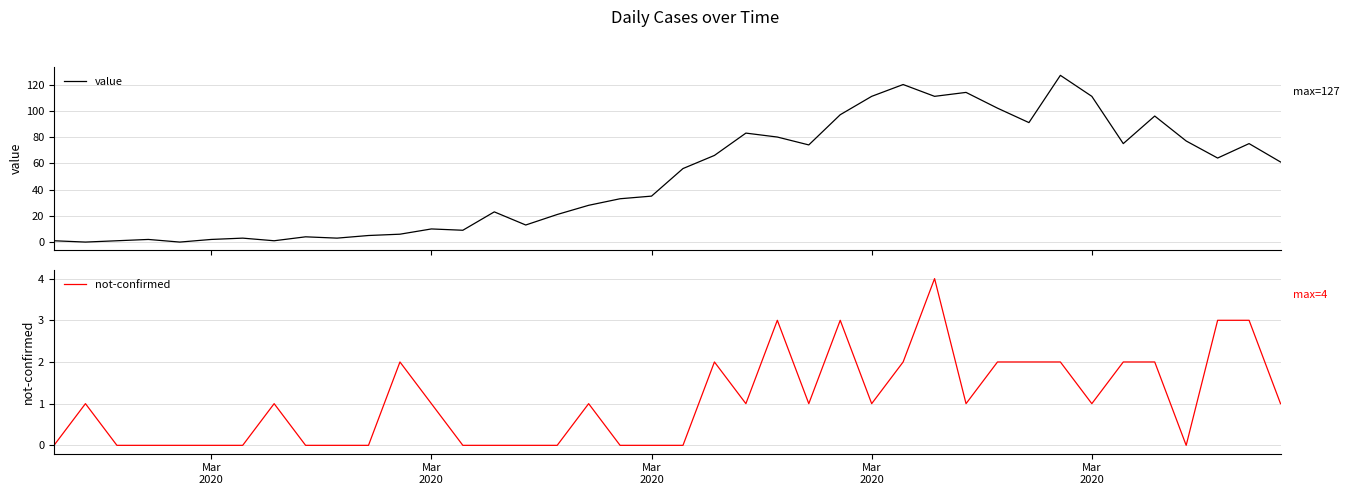

What is the highest value of the value series?

127